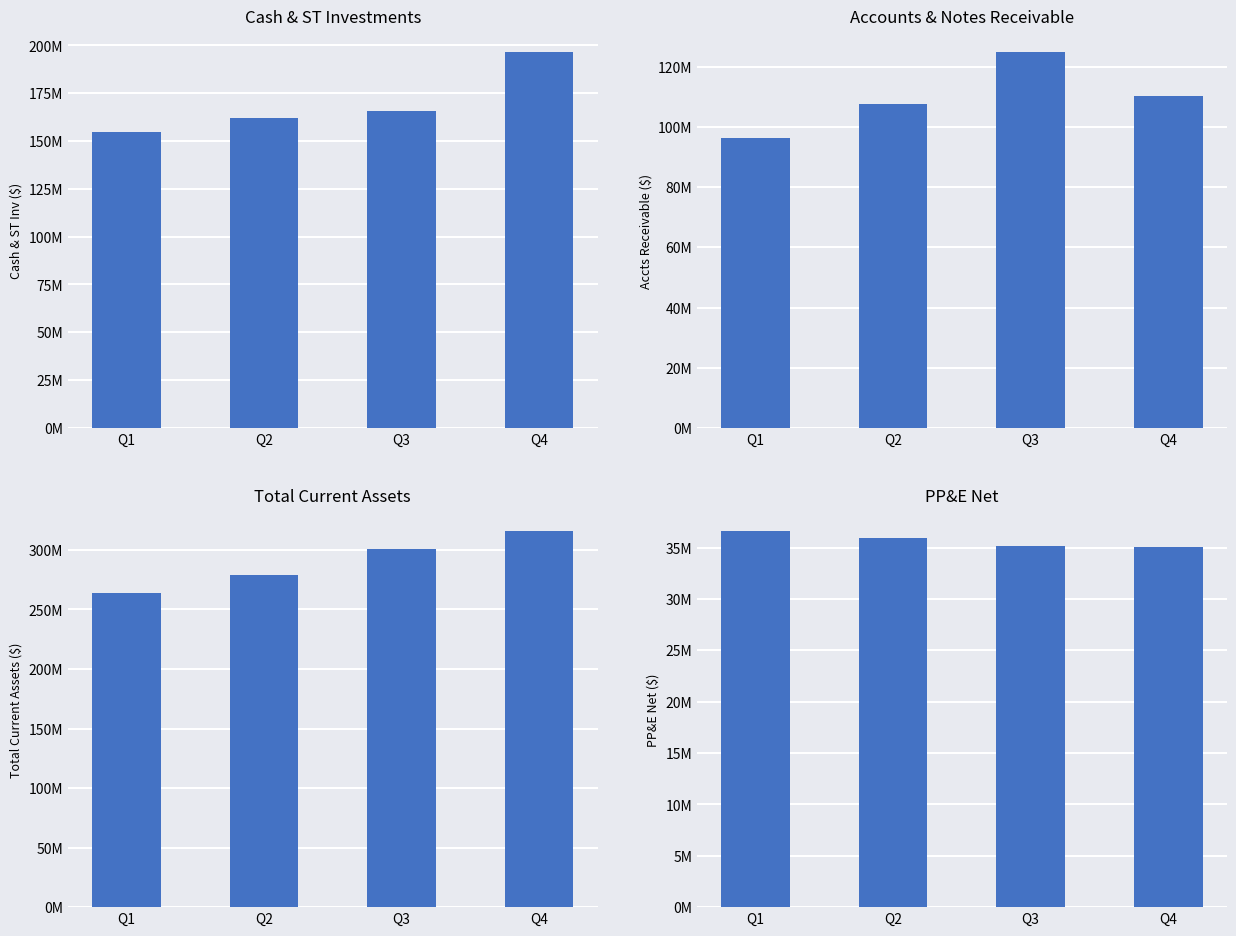

How many bars are there in total?

16